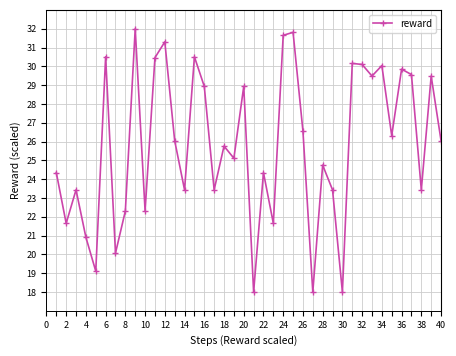

What is the value of the 36th point from the left?

29.8